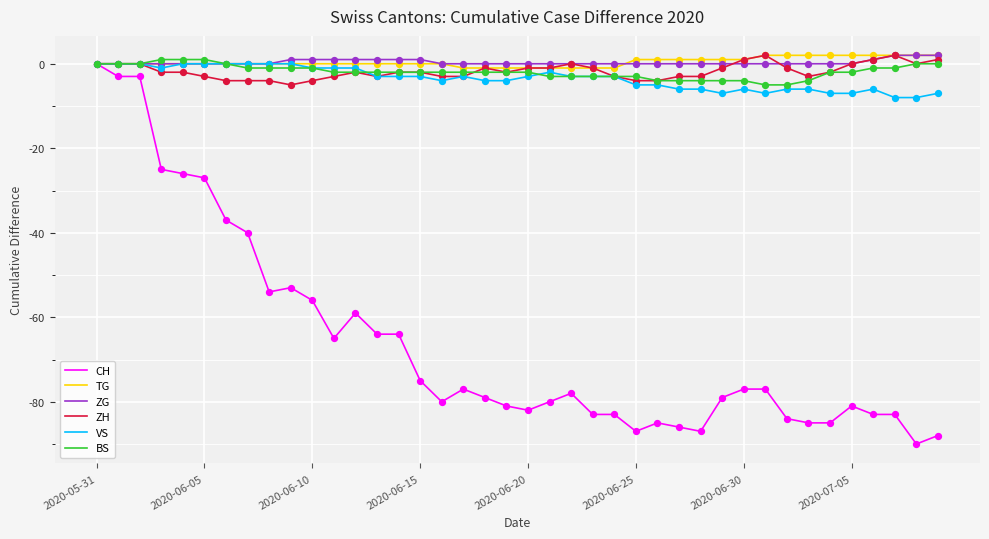

Which series has the widest spread of values?

CH